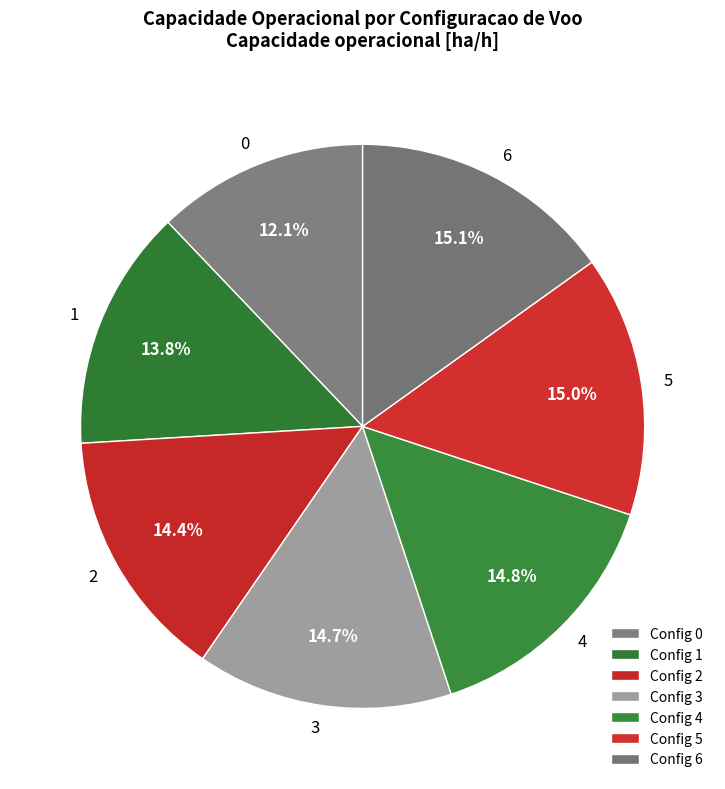

Rank the categories by value from highest to lowest.

6, 5, 4, 3, 2, 1, 0